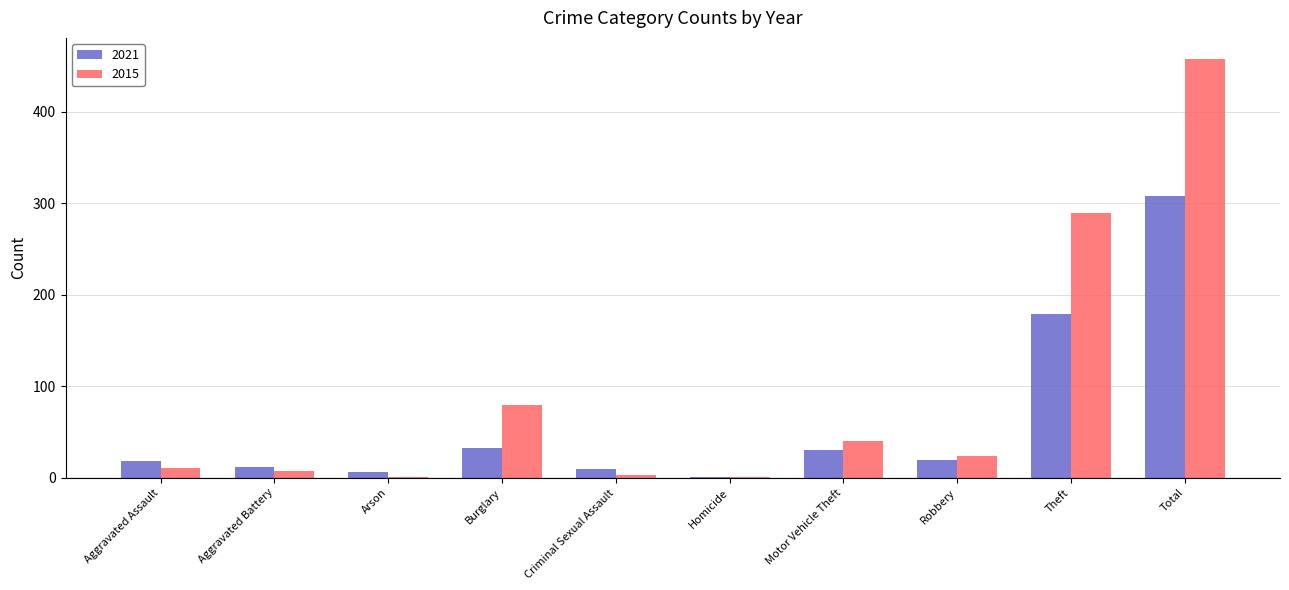

At which label is 2021 closest to 154?

Theft